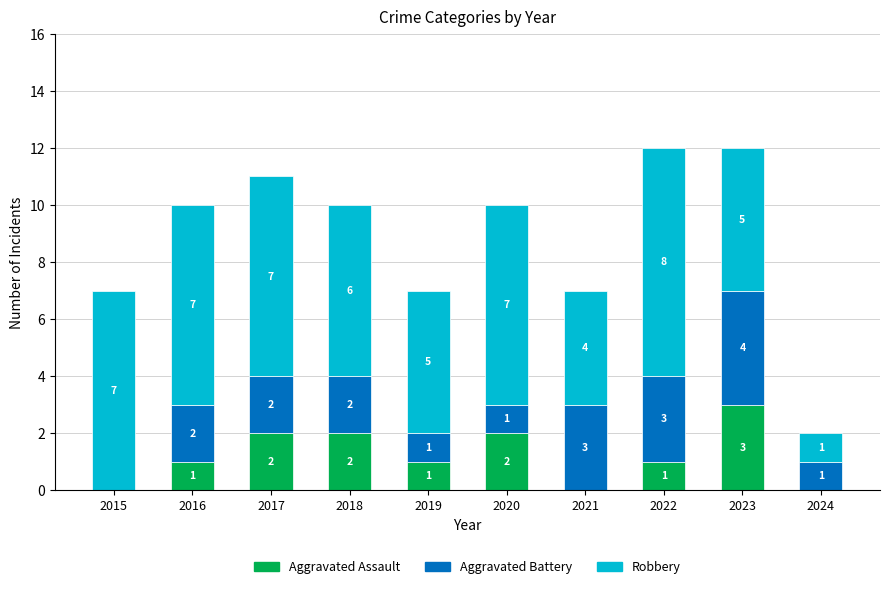

What is the sum of the Aggravated Assault values at 2016 and 2018?

3